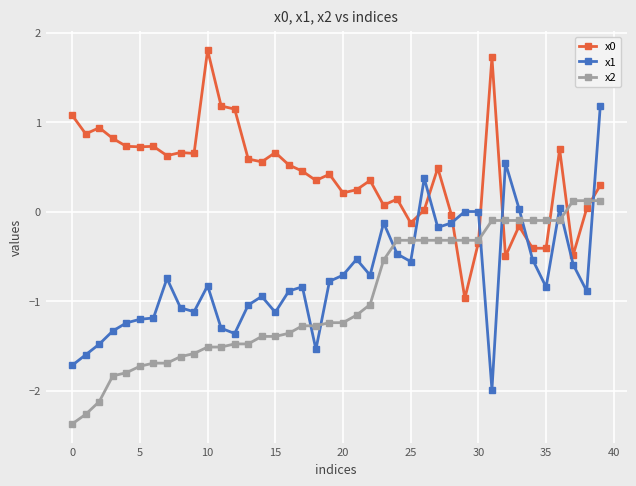

Which series ends up on top after the final intersection of x1 and x2?

x1